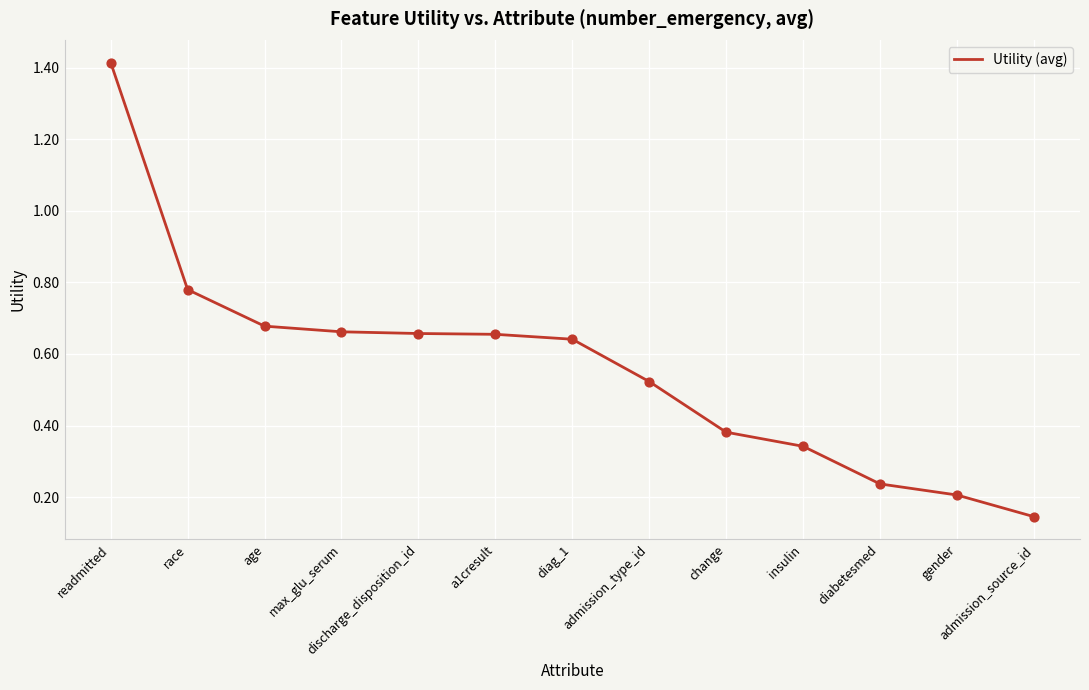

What is the change in value from discharge_disposition_id to insulin?

-0.3